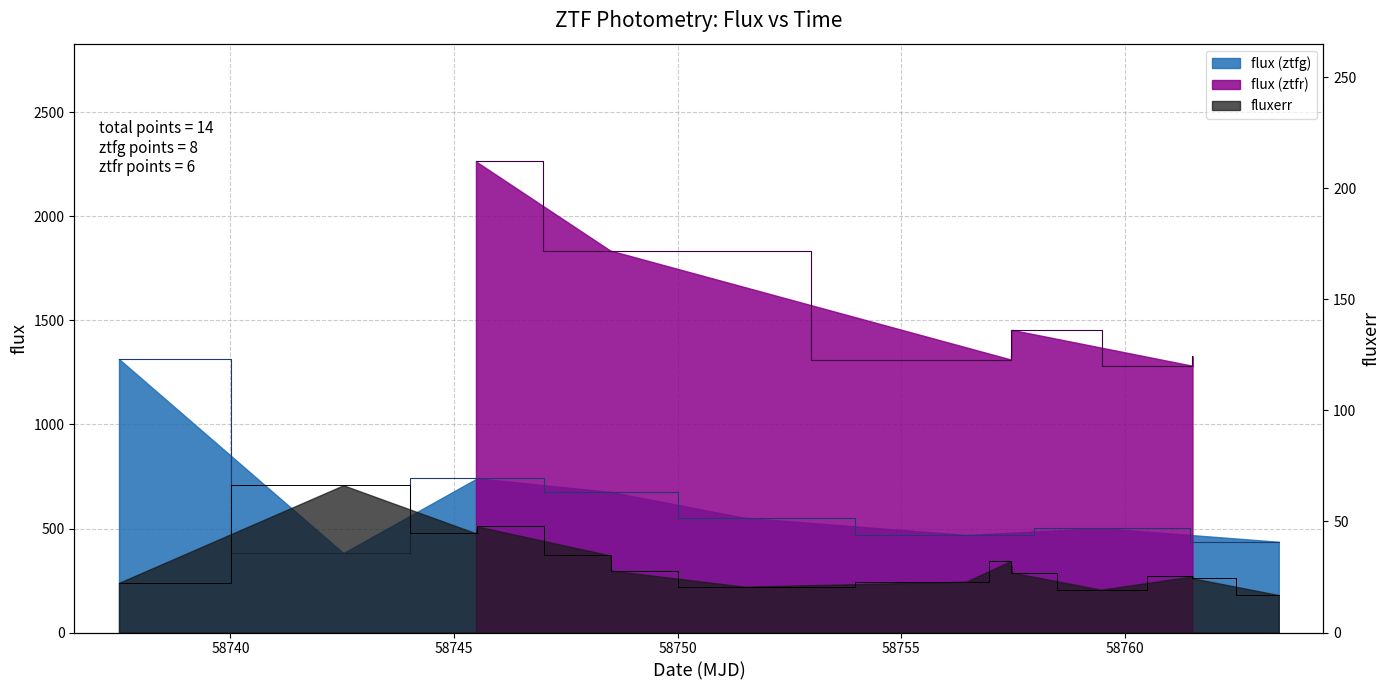

Reading left to right, extract all data points from this chart.

22.4	66.3	44.6	47.8	34.7	27.9	20.6	22.9	32.2	27.0	19.3	25.3	24.4	16.8